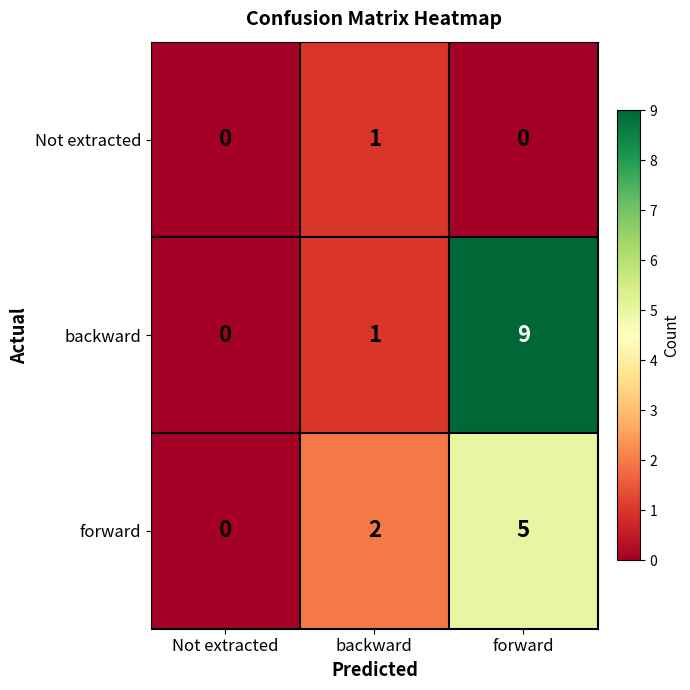

The value of backward at forward is 9. True or false?

True